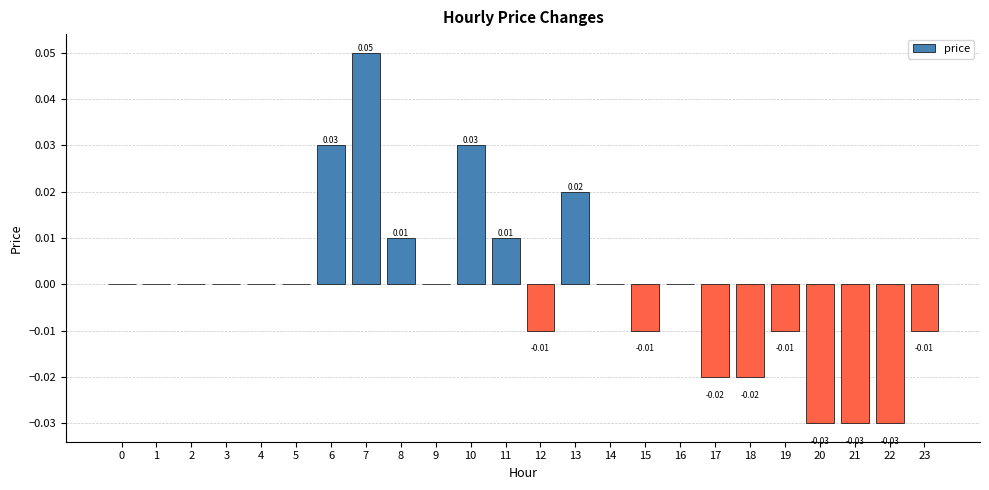

Between 10 and 13, which is larger?

10